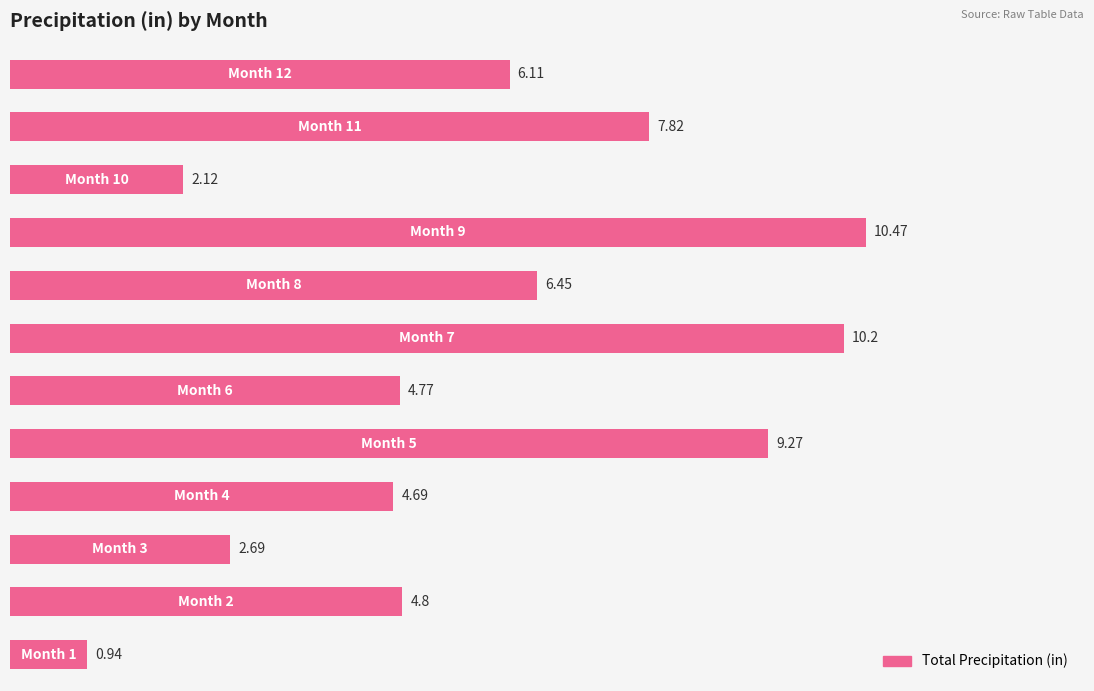

What is the difference between the second highest and minimum values?

9.3